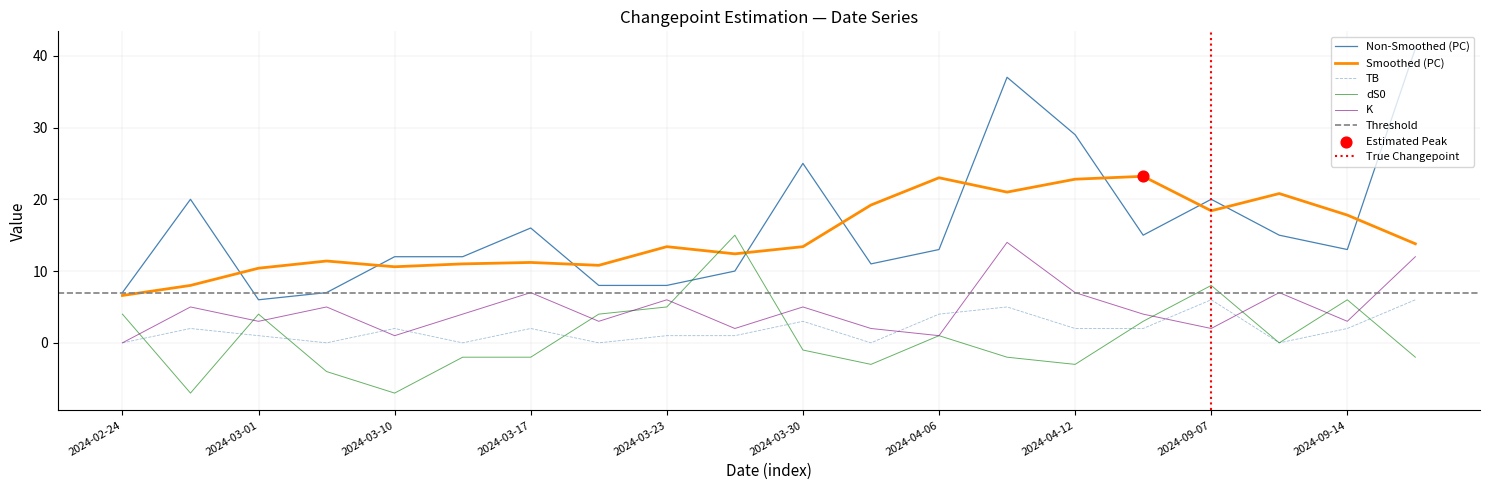

Is the value of TB at 2024-03-13 greater than the value of K at 2024-02-24?

No